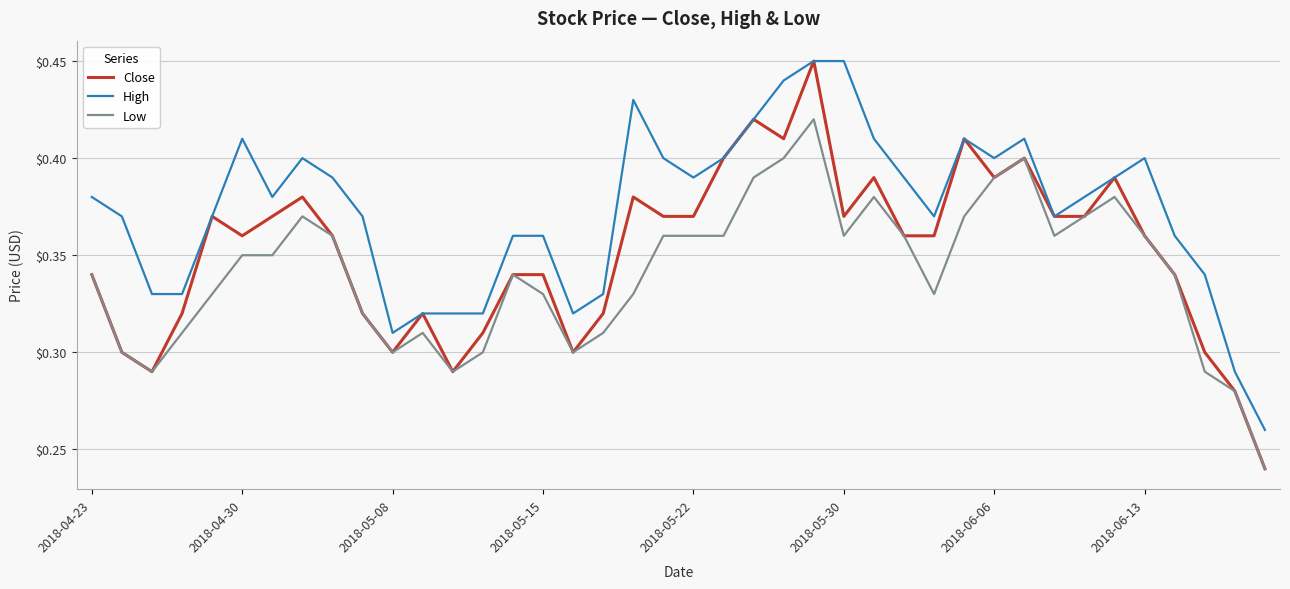

Rank the series by their average value, from lowest to highest.

Low, Close, High